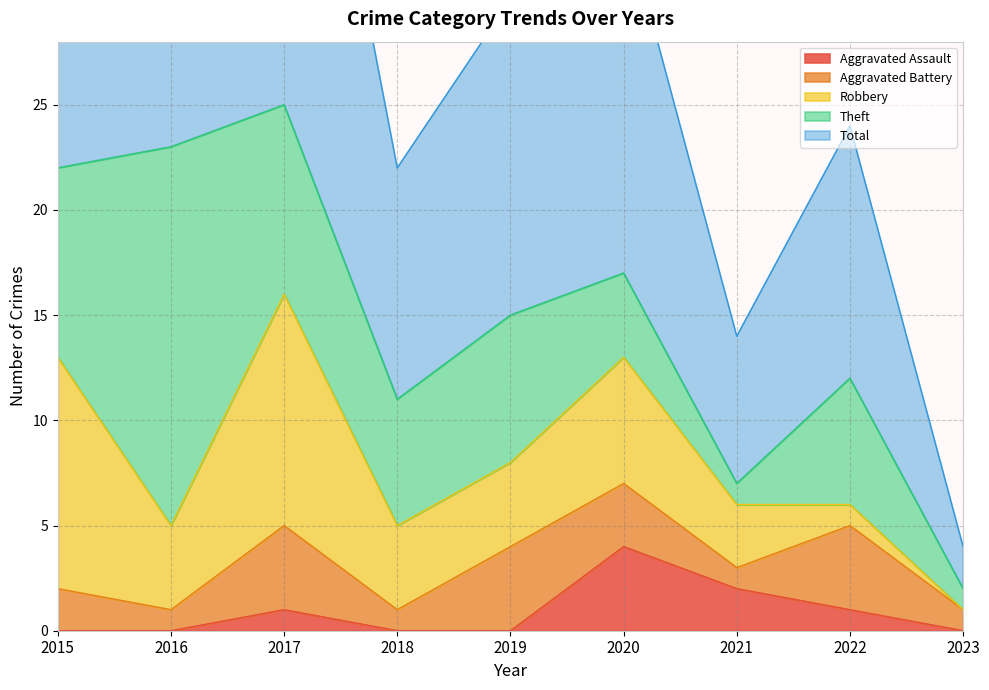

What is the greatest value displayed?

25